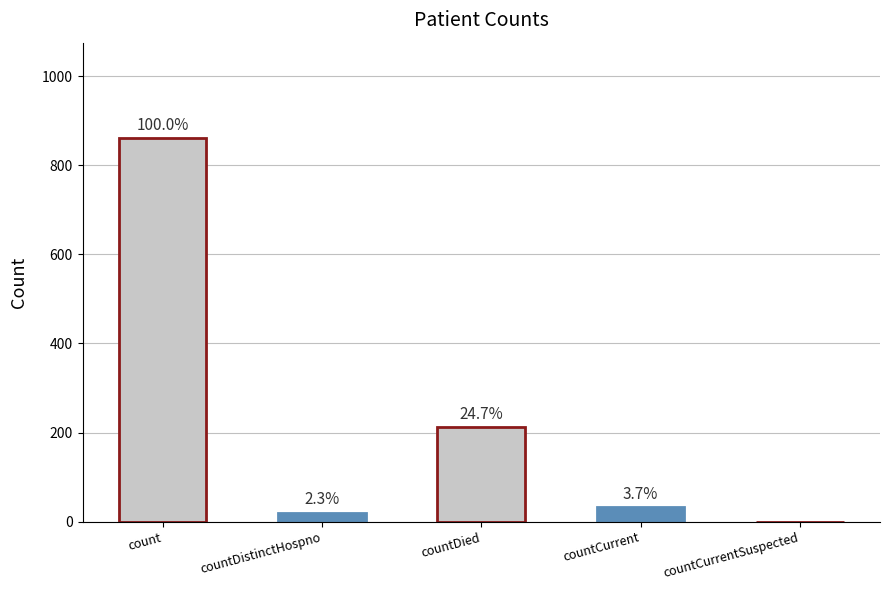

What is the ratio of the value at countDied to the value at countDistinctHospno?

10.6